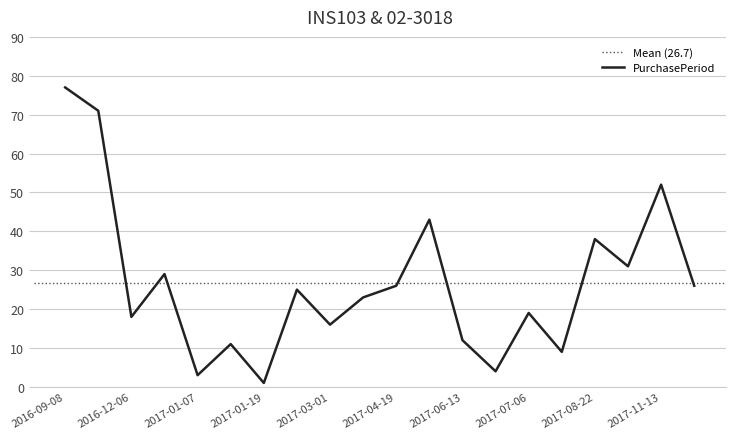

What is the difference between the values at 2017-01-07 and 2017-01-18?

8